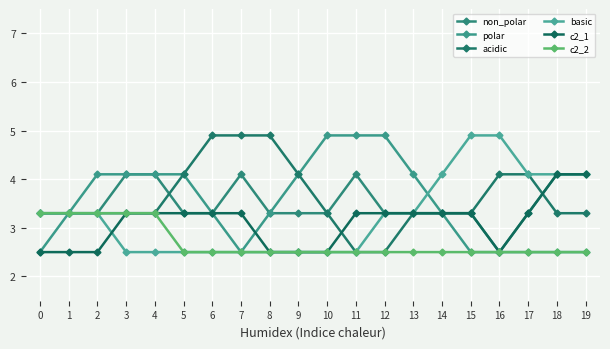

How many c2_1 values are between 2 and 3?

7